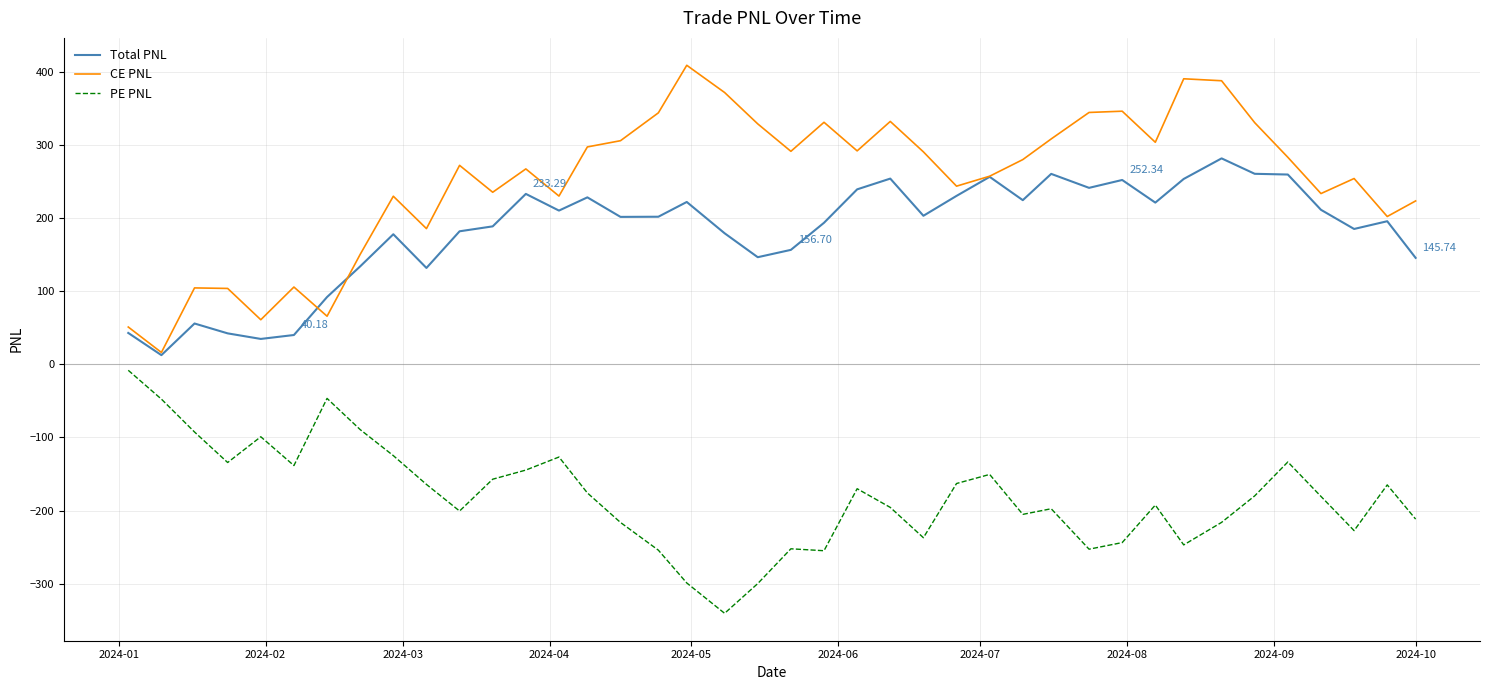

Which series has the largest total across all categories?

CE PNL